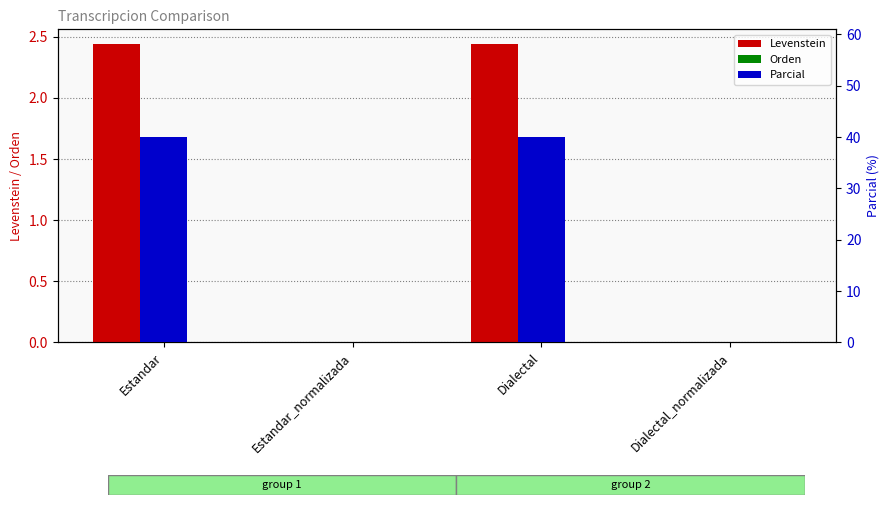

Count the number of categories in the chart.

4